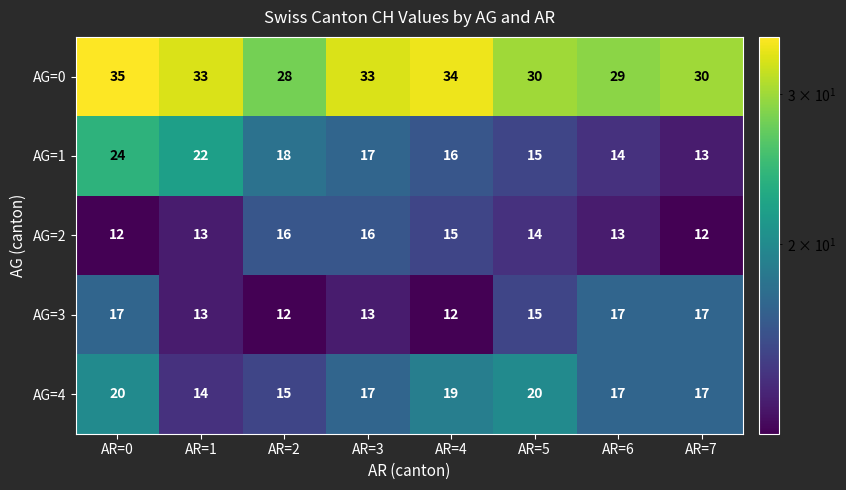

What is the approximate value of AG=0 at AR=1?

33